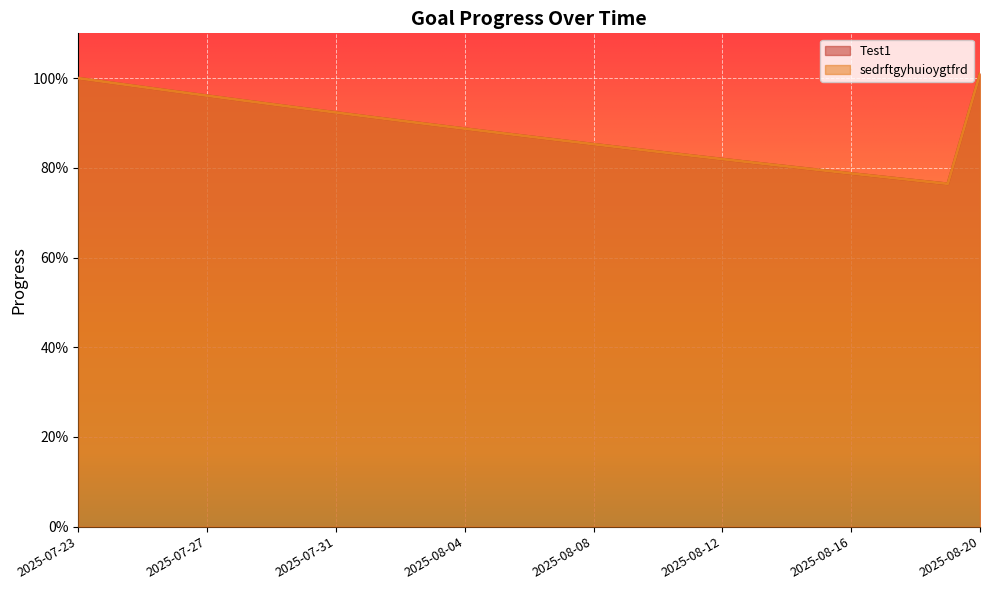

What is the total value across all series at 2025-07-23?

2.0